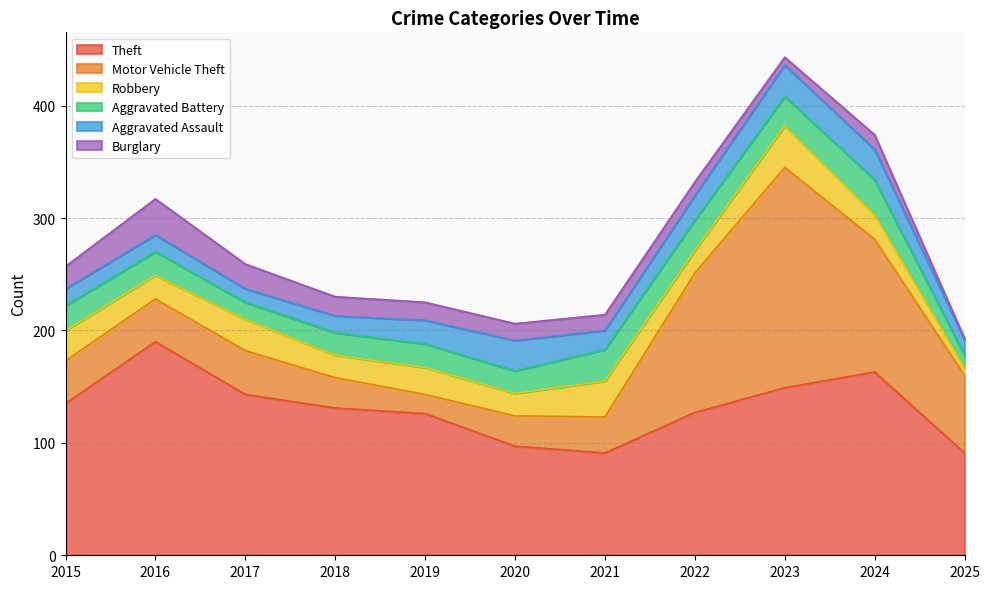

How many values in the Burglary series exceed 15?

5